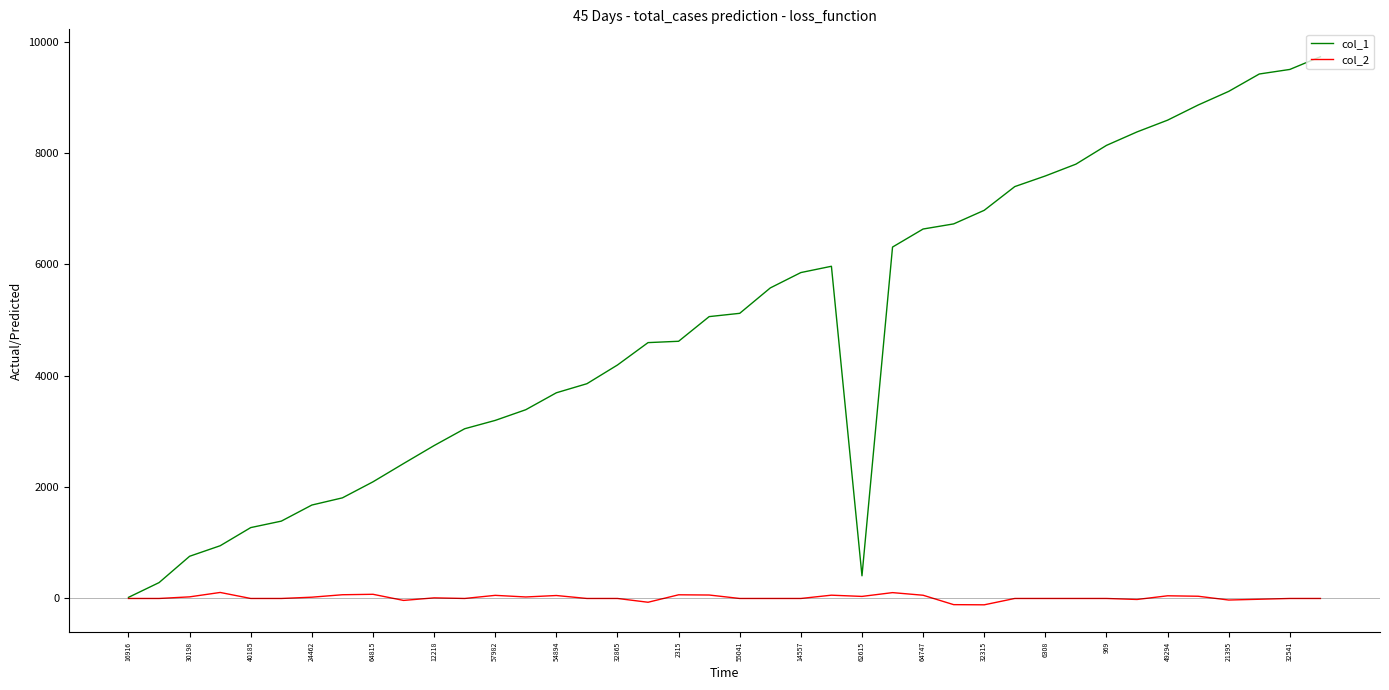

Which series has the largest range (max minus min)?

col_1